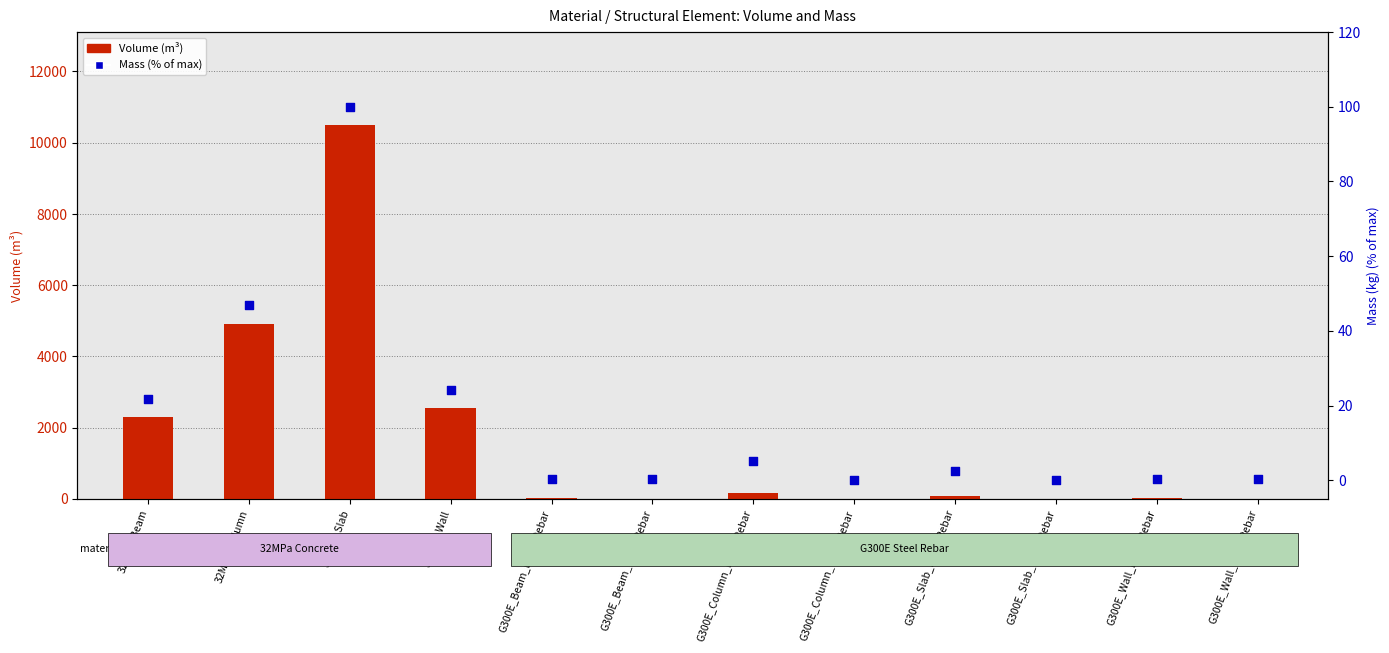

At which category is the sum across all series the highest?

32MPa_Slab